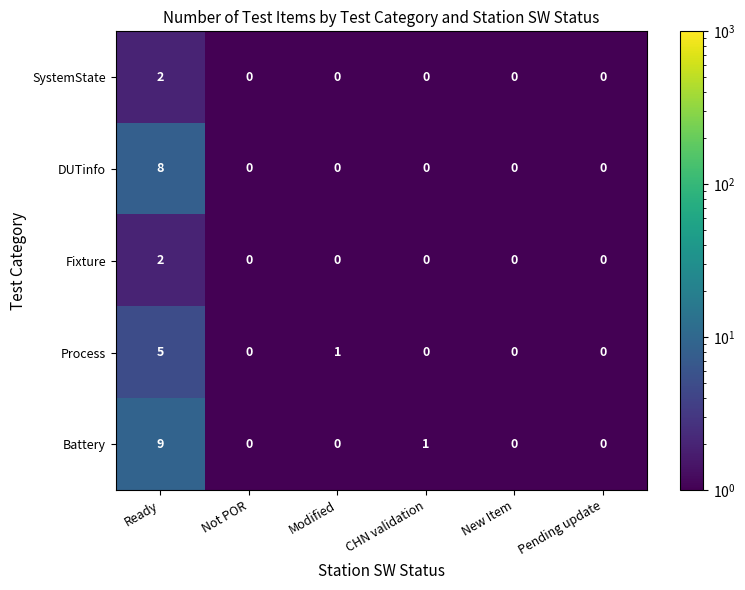

What is the sum of all DUTinfo values?

8